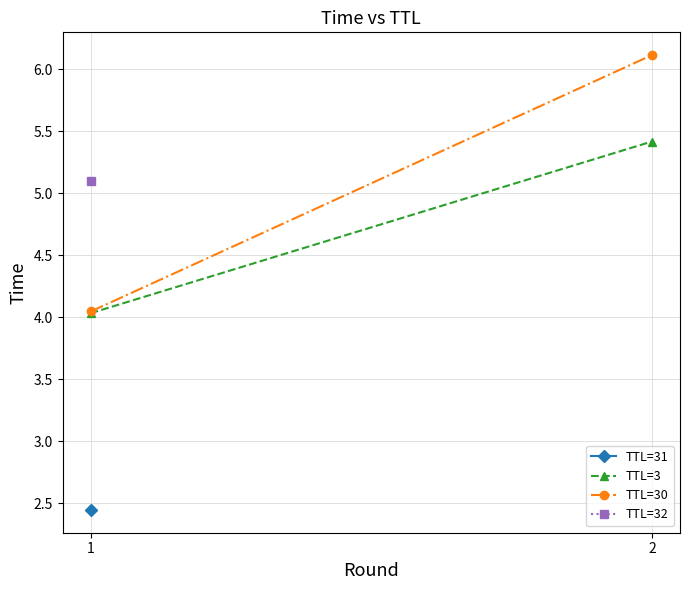

Which series has the largest total across all categories?

TTL=30